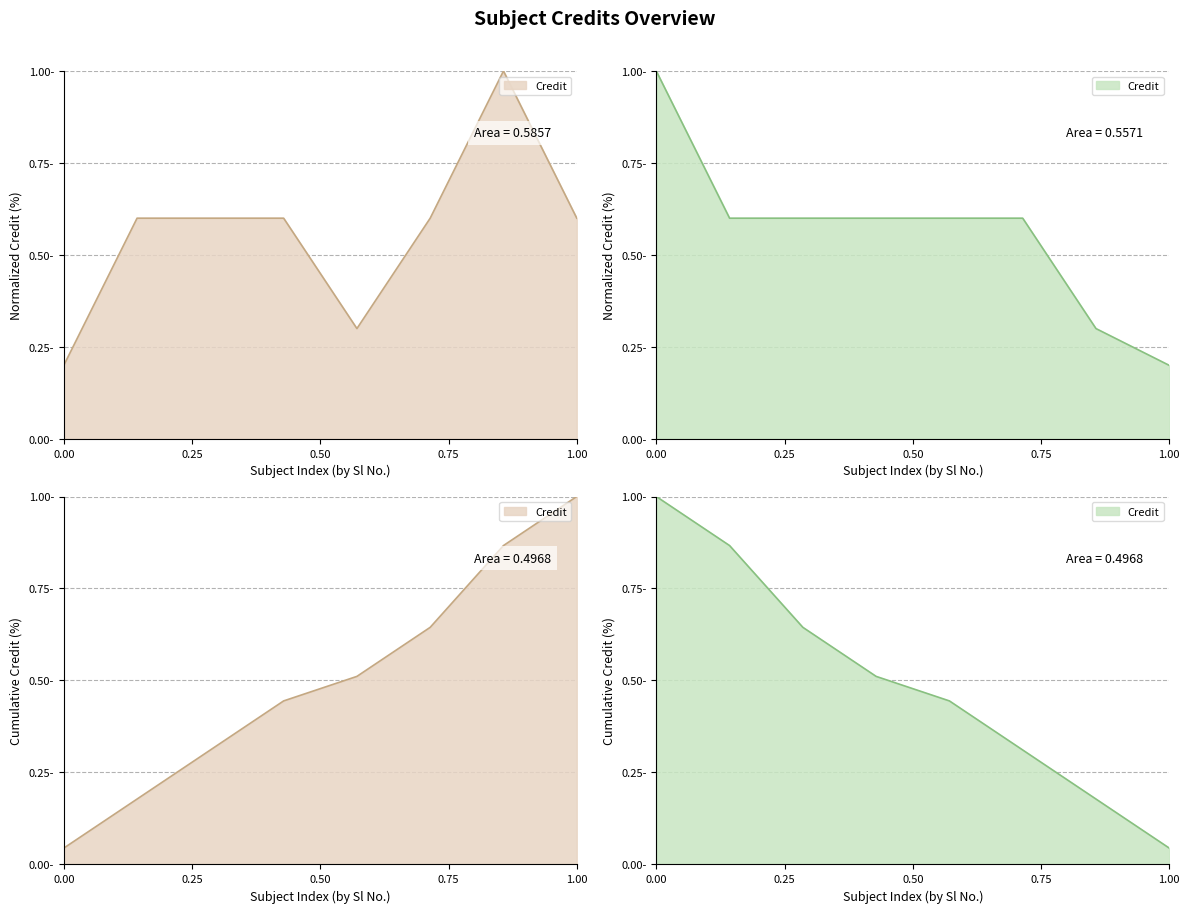

At which category does the chart reach its peak across all series?

7